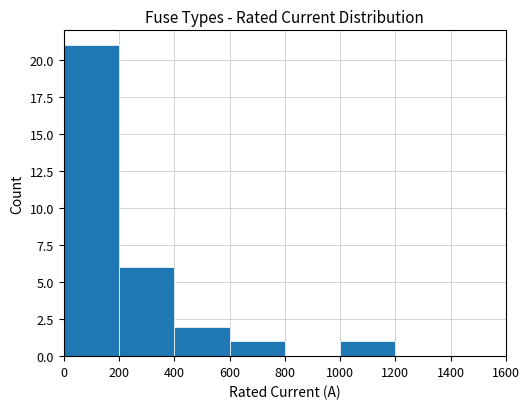

What is the change in value from 0 to 1000?

-20